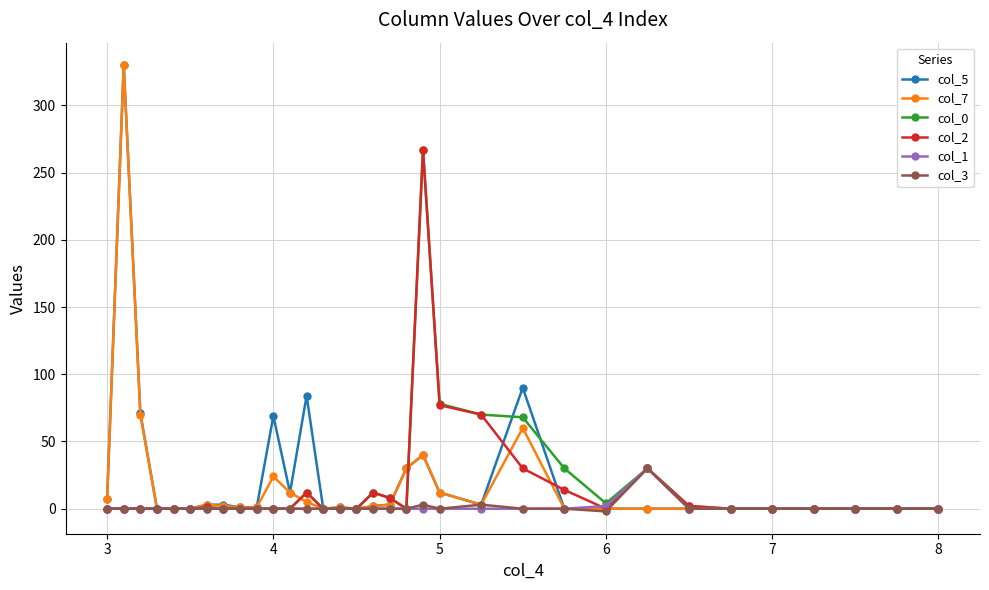

The value of col_7 at 6 is 0. True or false?

True